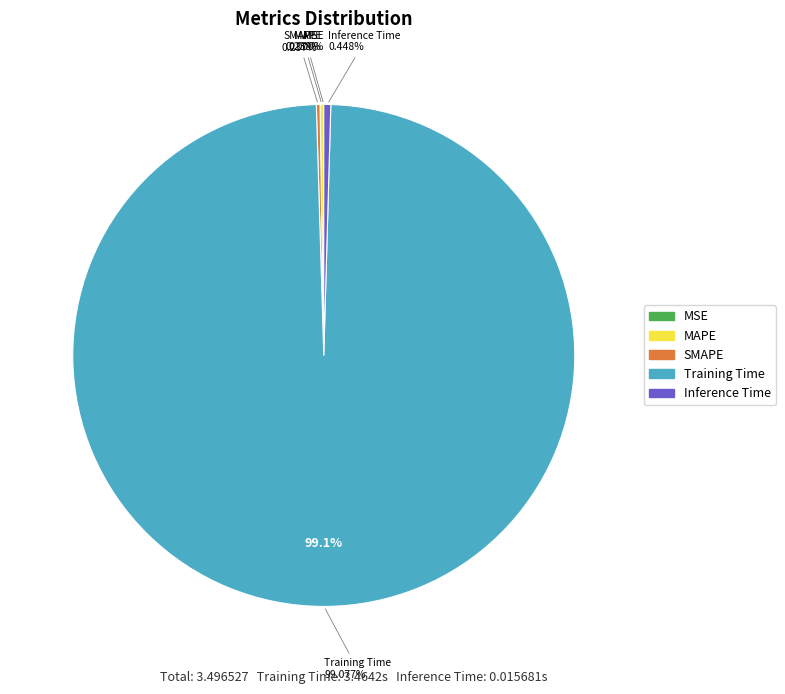

Which has a higher value, MAPE or Training Time?

Training Time